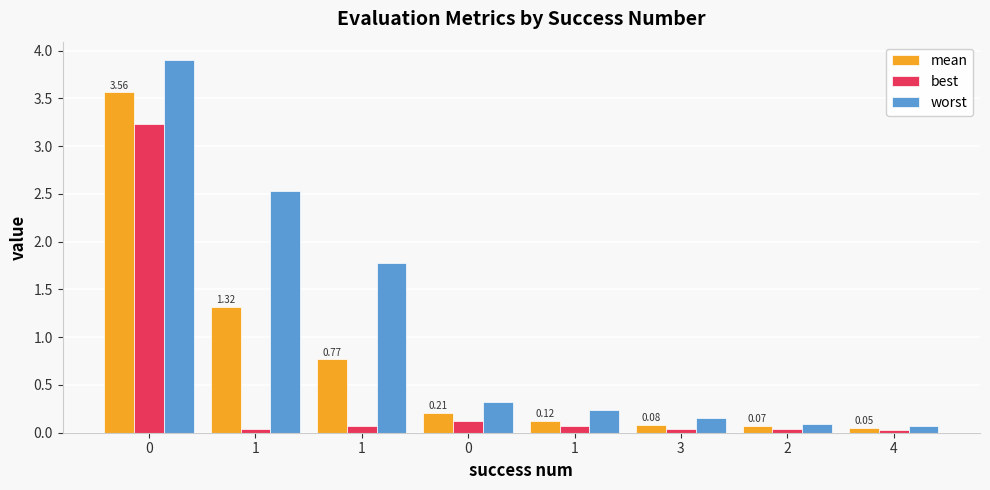

How many data points does each series have?

8